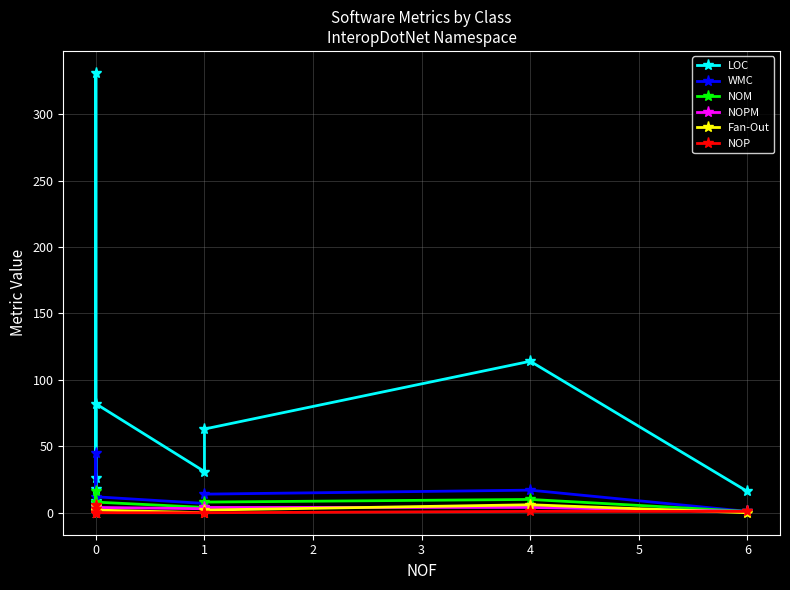

True or false: LOC has more than 2 interior local peaks.

True